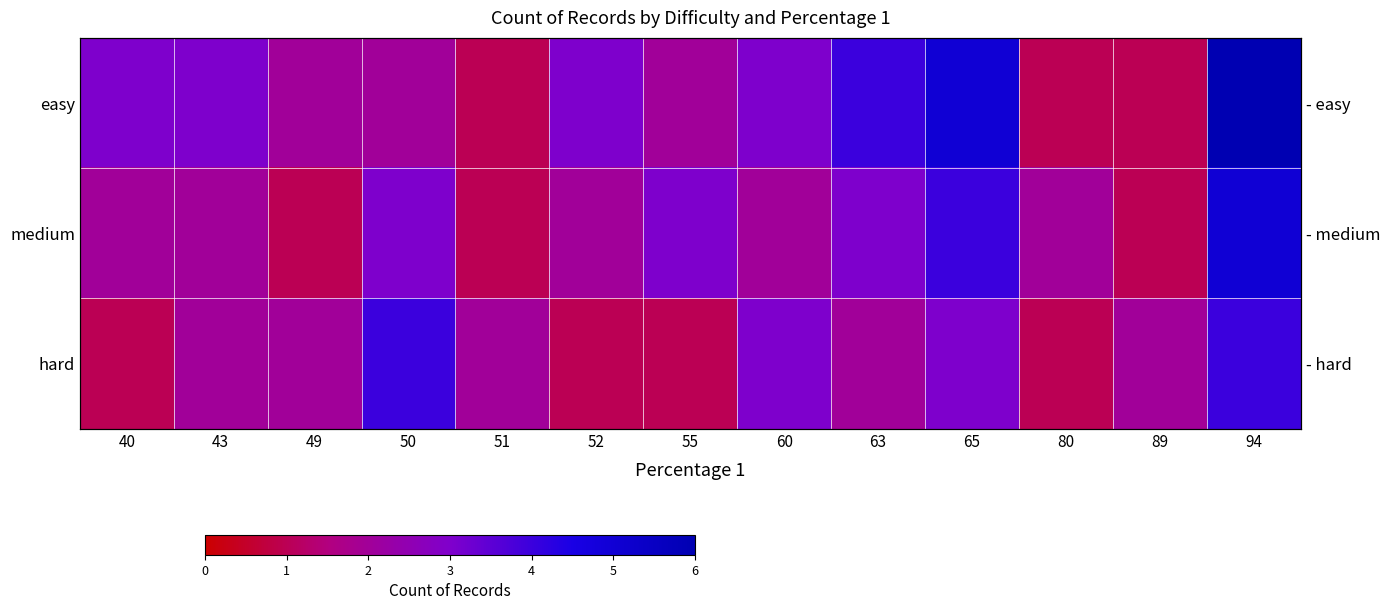

What is the difference between the second highest and second lowest values in the hard series?

3